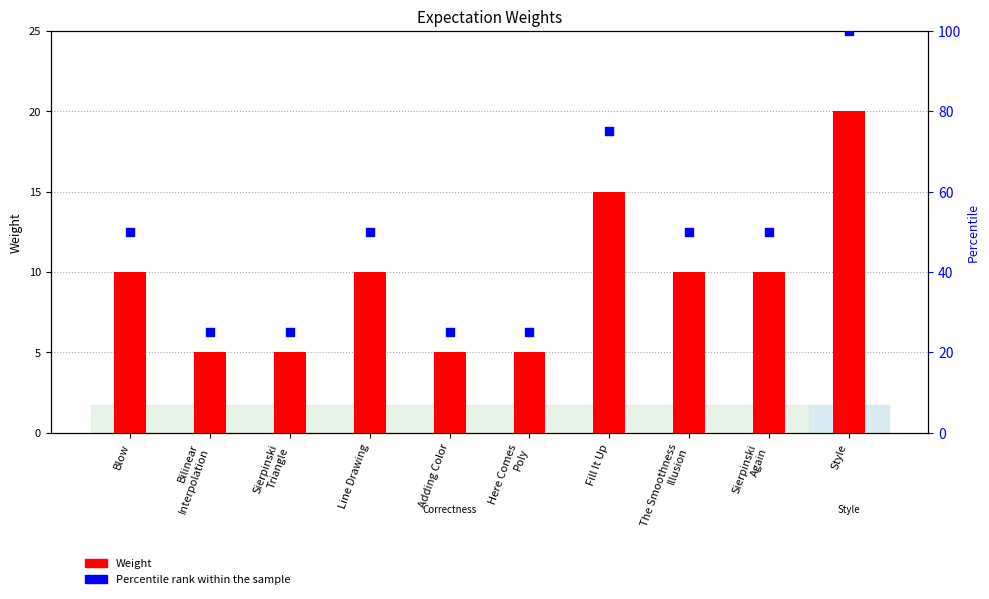

Is the value of Percentile rank within the sample at Sierpinski
Again greater than the value of Weight at Sierpinski
Triangle?

Yes